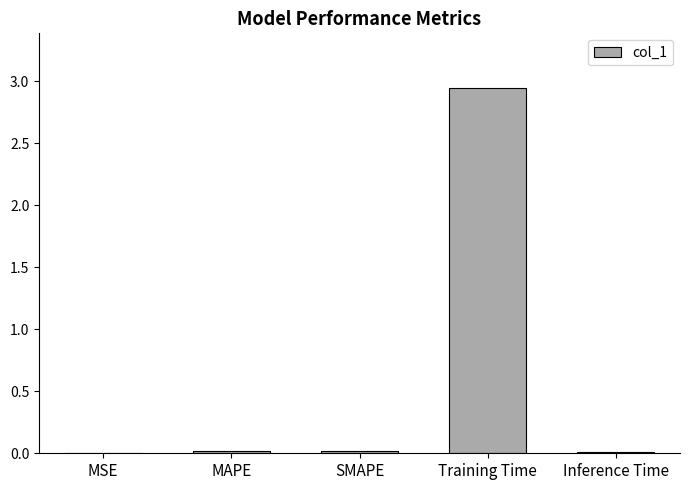

At which category does the chart reach its peak across all series?

Training Time